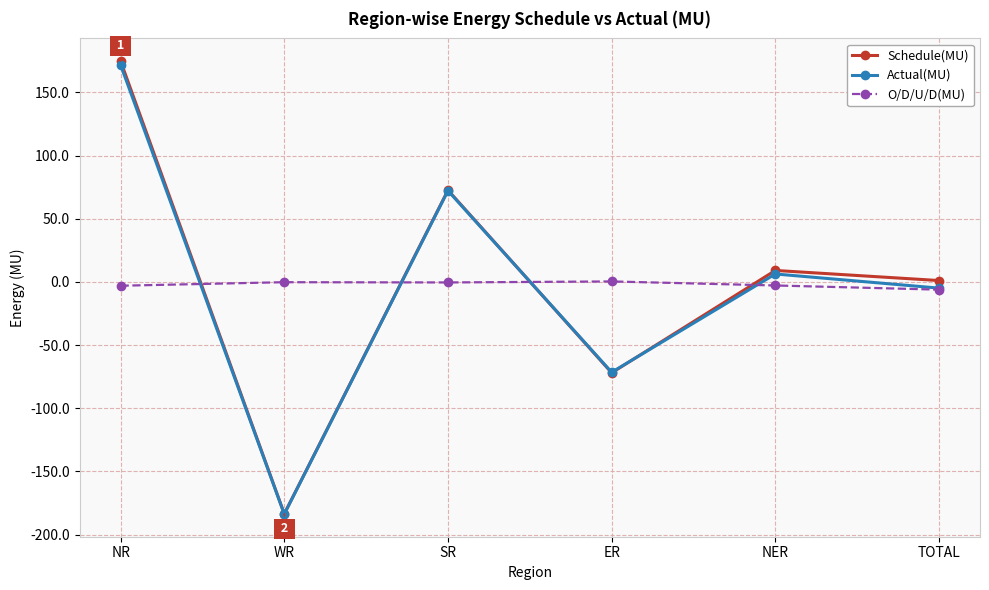

What position from the left is NER?

5